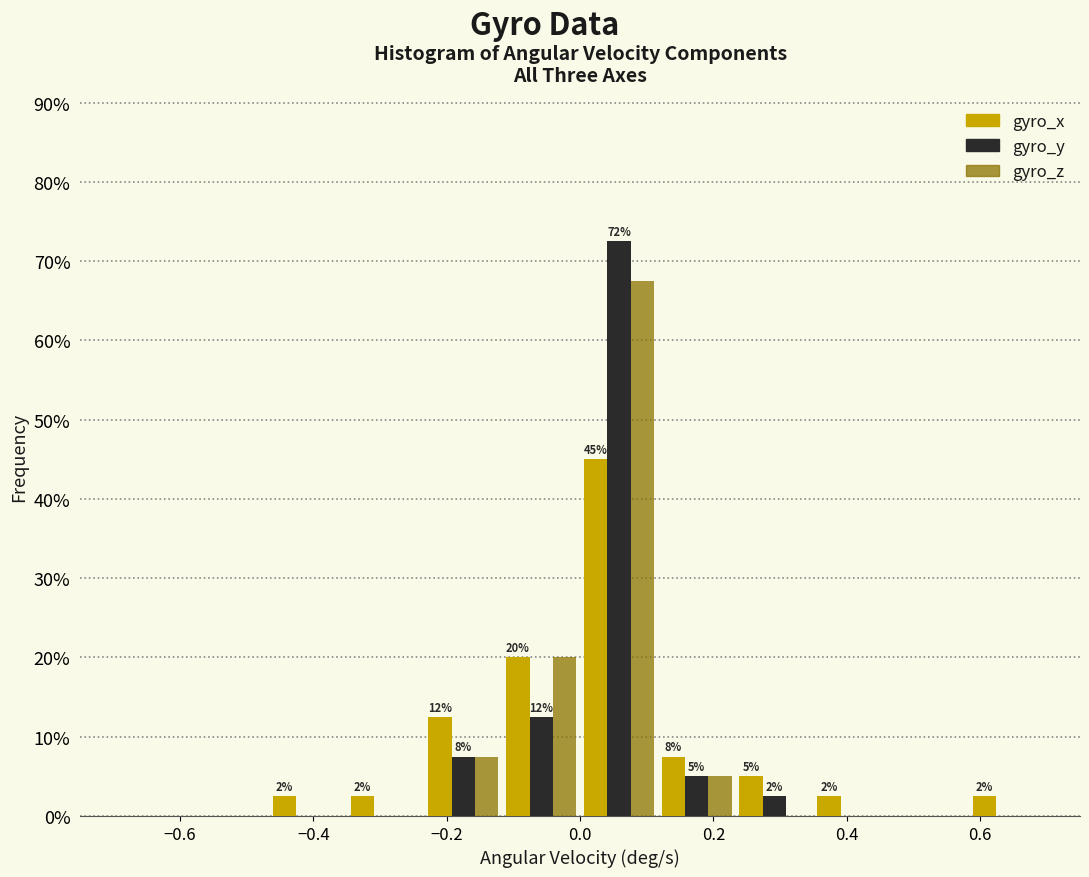

In the gyro_y series, which range on the x-axis has the tallest bar?

0.00 to 0.12